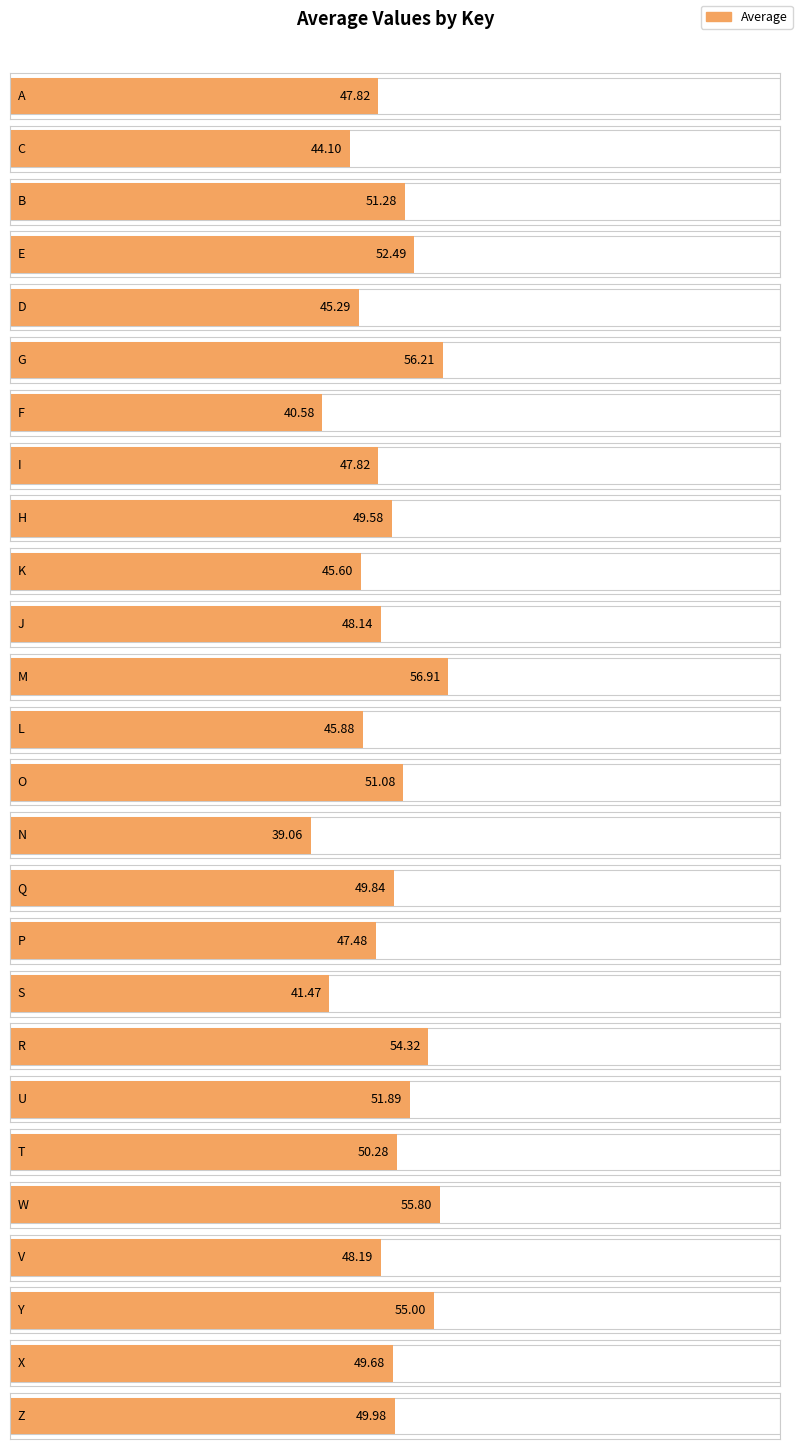

What is the minimum value shown in the chart?

39.1